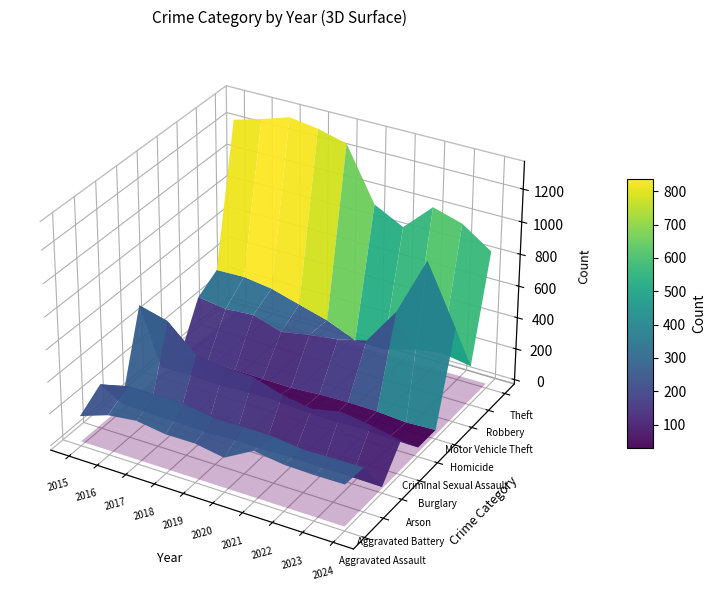

At which category is the sum across all series the highest?

2016